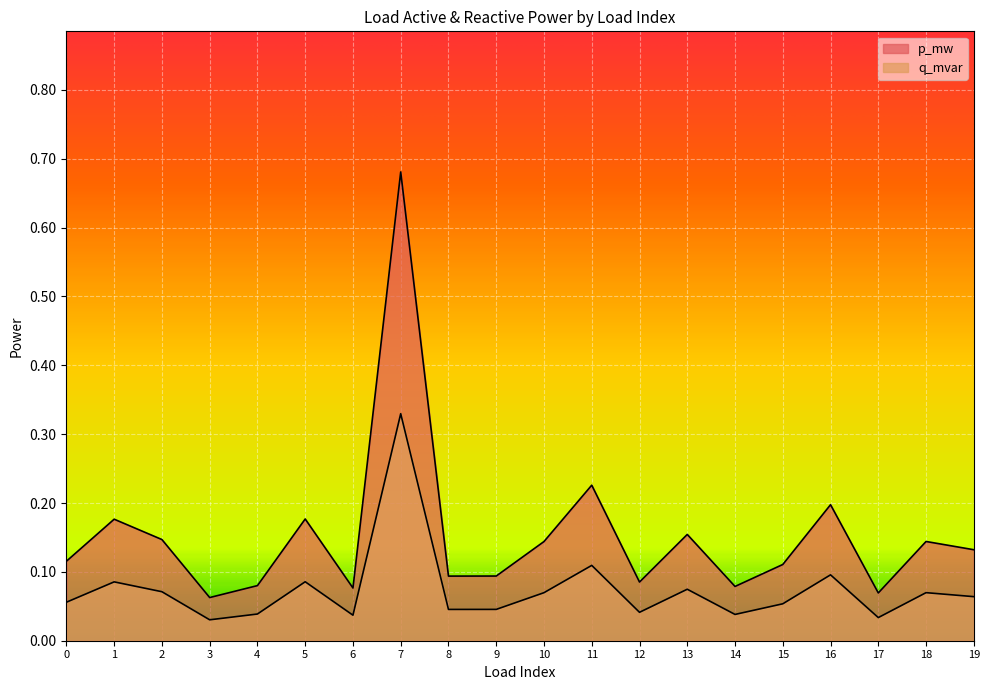

True or false: q_mvar and p_mw intersect in this chart.

False